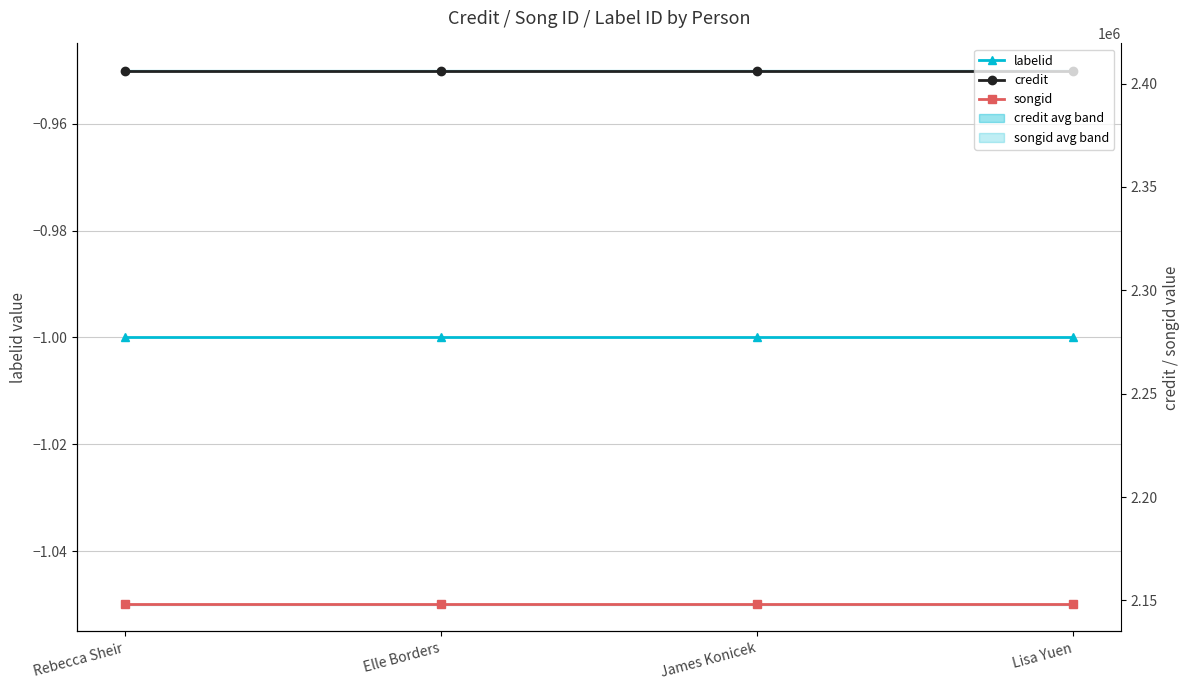

How many lines are shown in the chart?

3